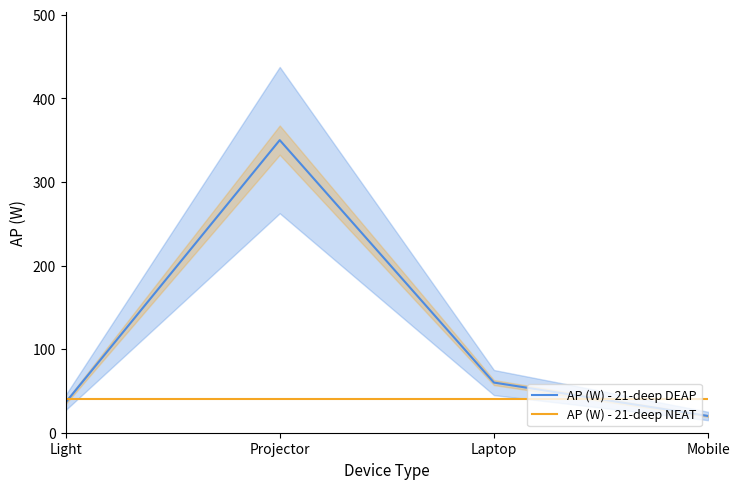

What position from the right is Laptop?

2